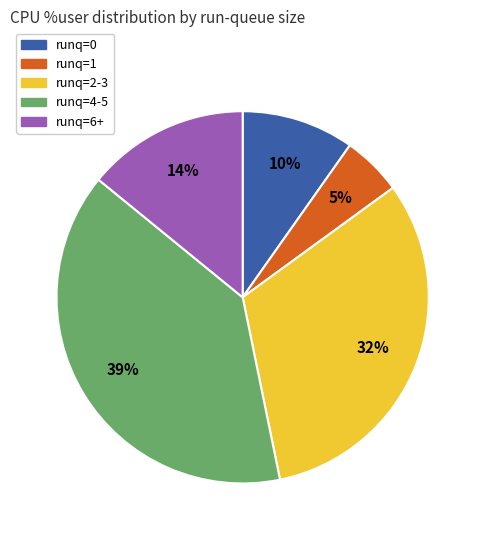

Is there any slice that represents more than half of the pie?

No